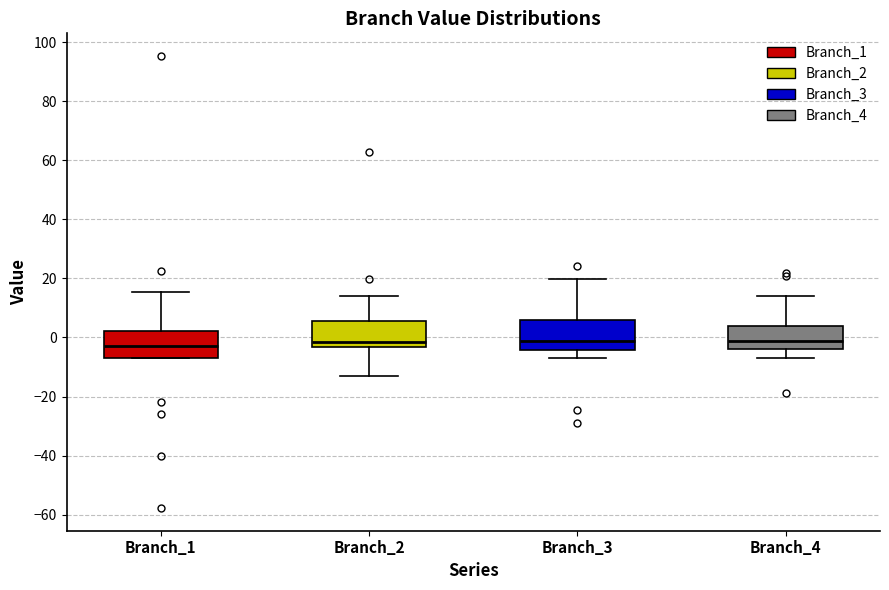

Reading left to right, transcribe this box plot: for each box, give where its median line is, the range the box spans, and where its two whiskers end, as read against the y-axis. The values are not printed on the chart, so give them approximately, as read against the axis.

Branch_1: median -2, box -6 to 2, whiskers -8 to 16
Branch_2: median -2, box -4 to 6, whiskers -14 to 14
Branch_3: median -2, box -4 to 6, whiskers -6 to 20
Branch_4: median -2, box -4 to 4, whiskers -8 to 14